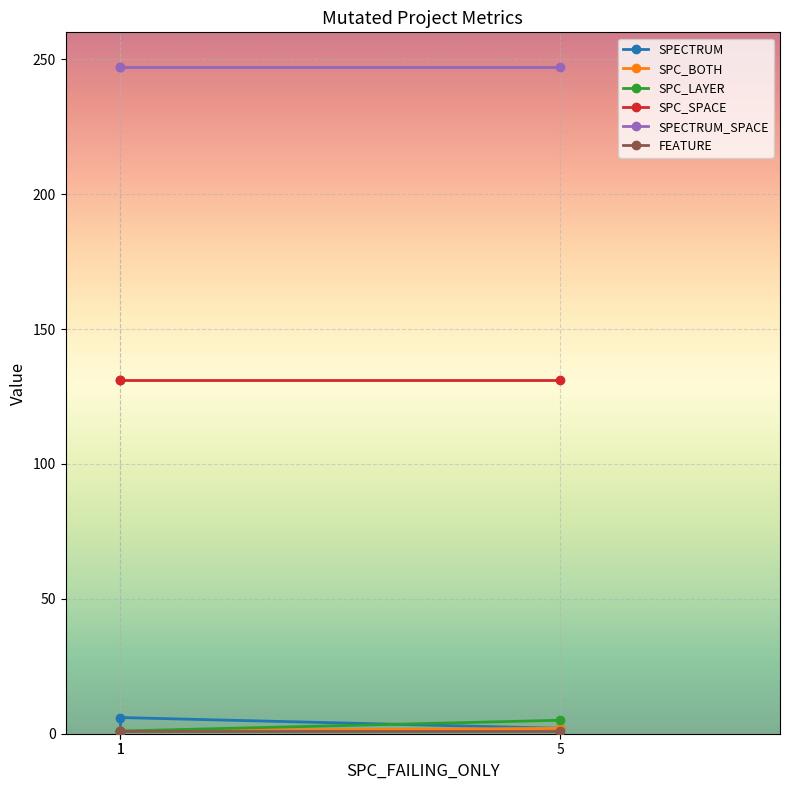

Is this an area chart (filled region under the line)?

No